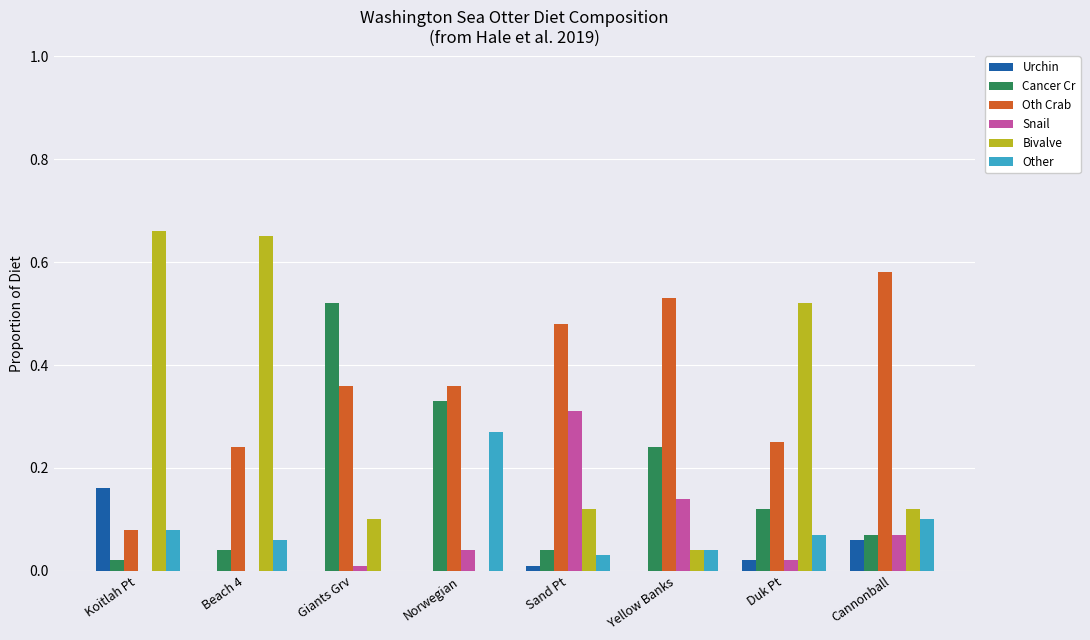

Between Giants Grv and Duk Pt, which series saw the biggest shift?

Bivalve